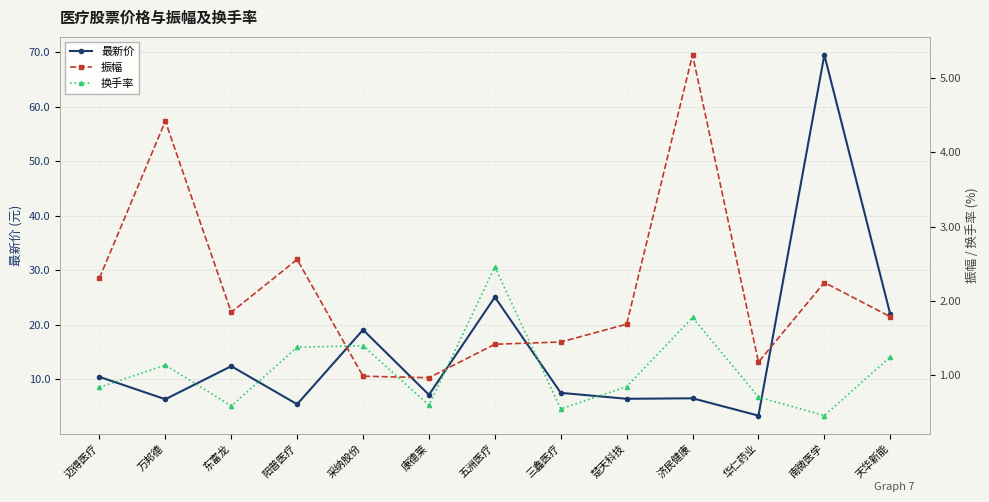

What value does the 振幅 series have at 南微医学?

2.2